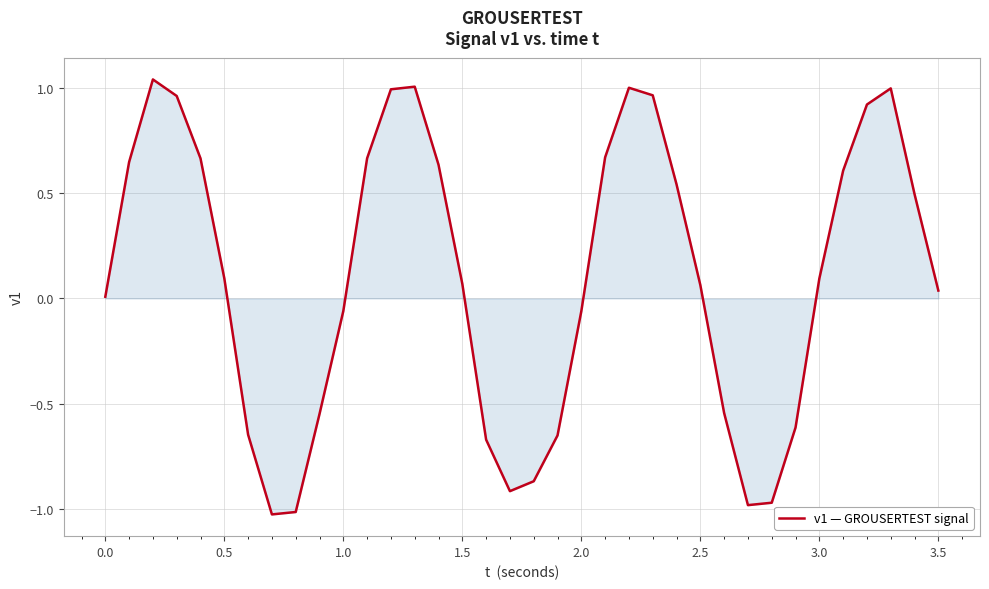

What is the sum of all values?

3.6